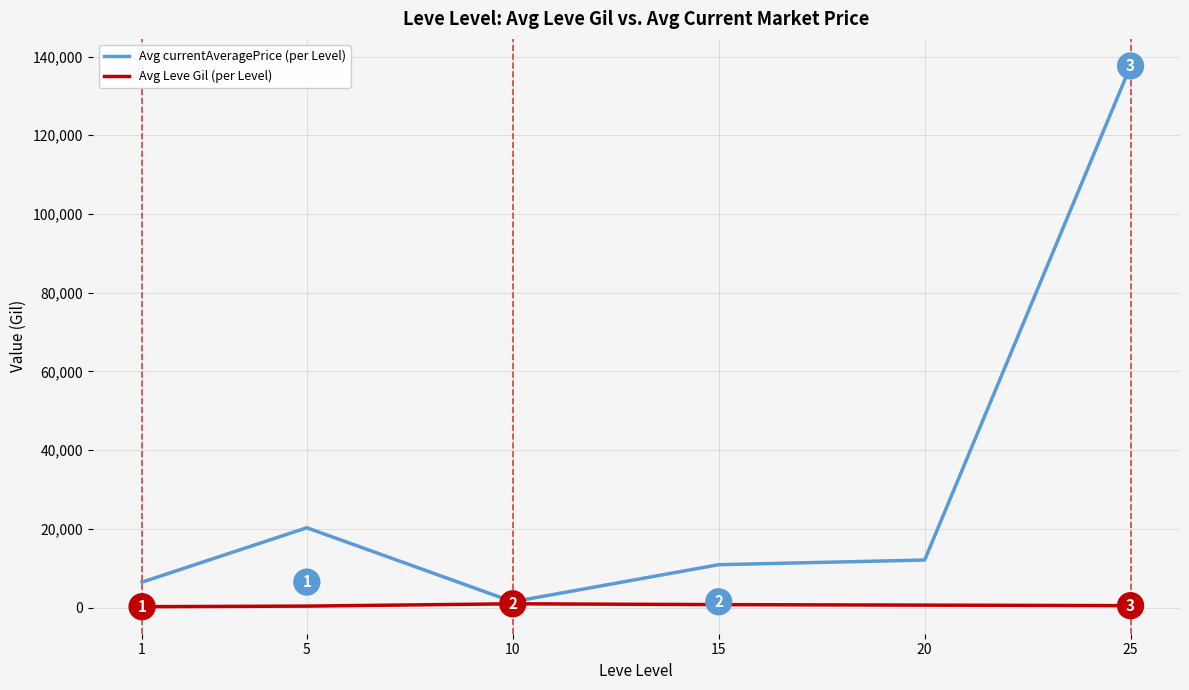

Which label corresponds to the largest value in the chart?

25